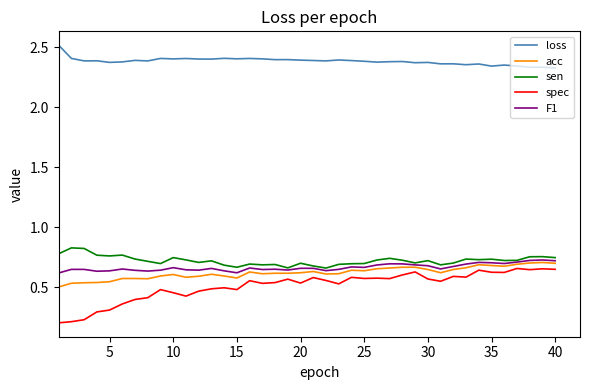

True or false: loss and sen intersect in this chart.

False